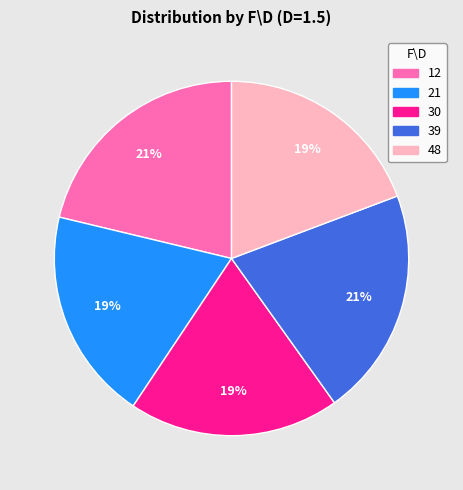

Is the sum of 30 and 39 greater than half?

No